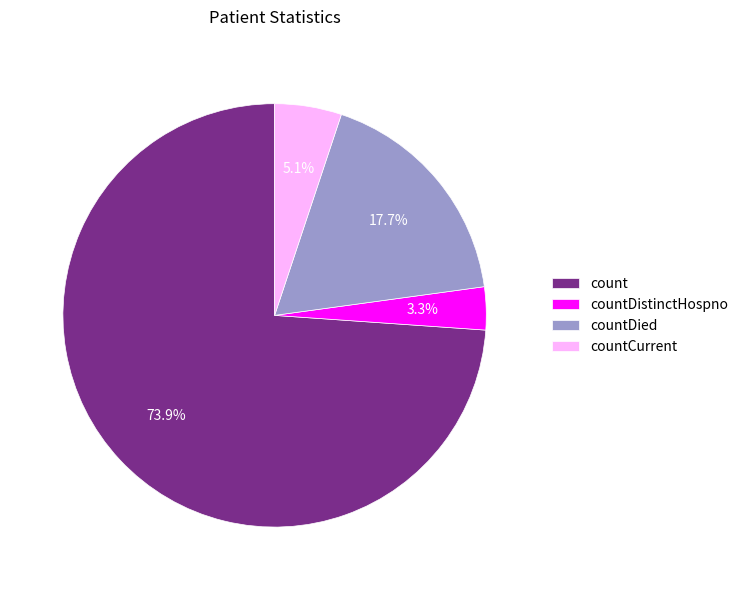

To the nearest percent, what is the average slice percentage?

25%